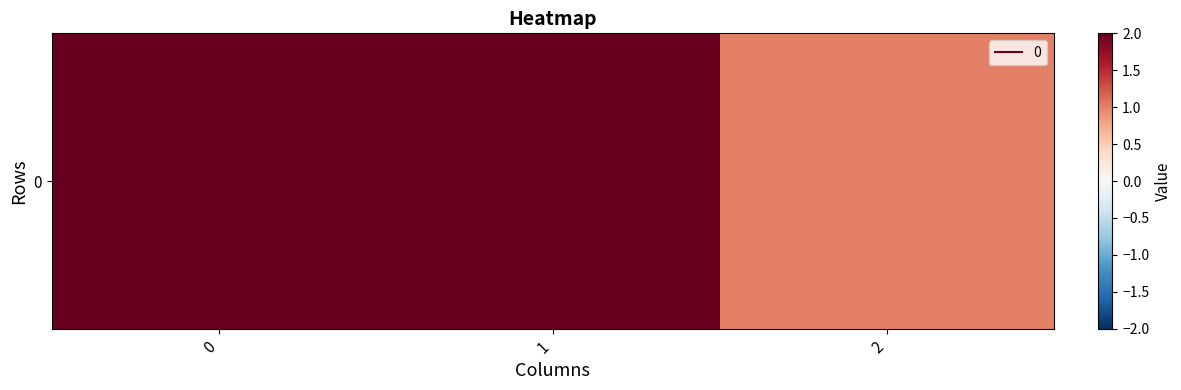

List the labels in order of value, largest first.

0, 1, 2